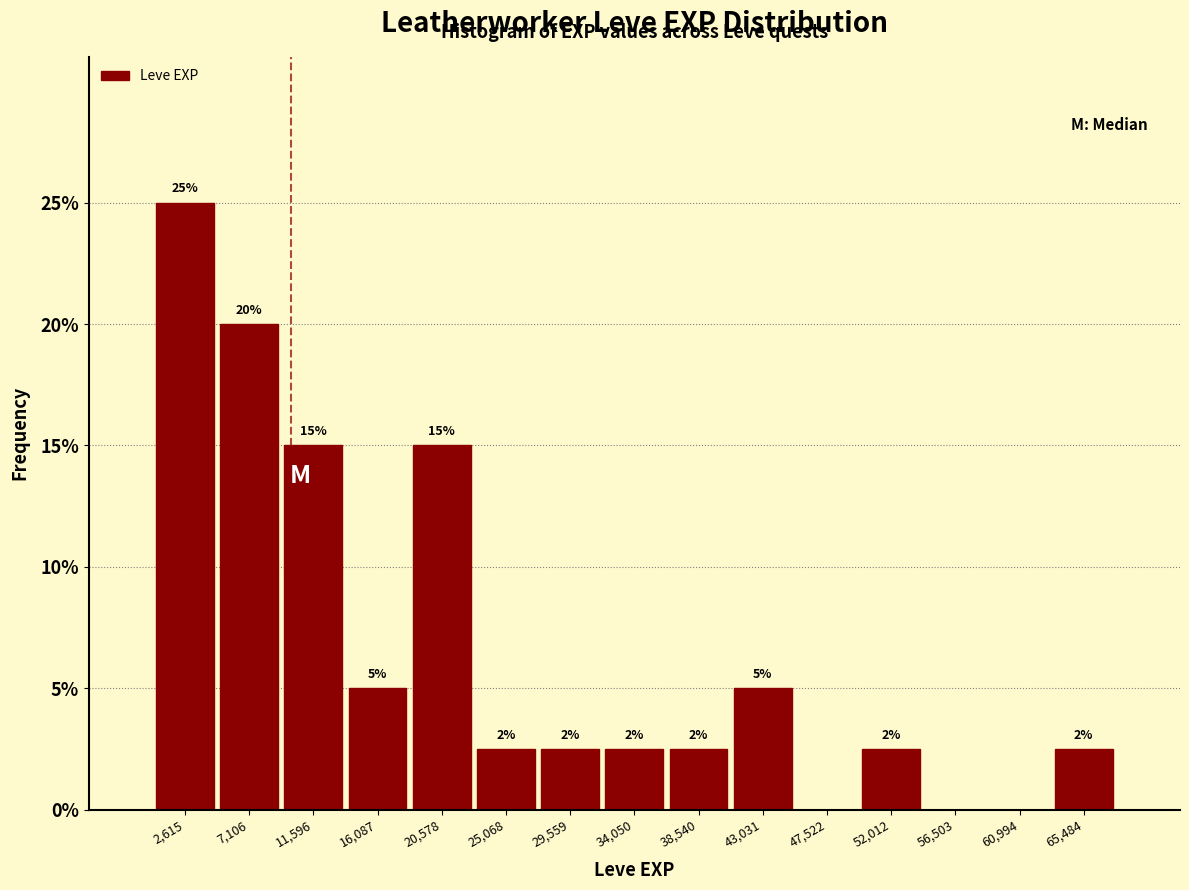

Which range on the x-axis has the tallest bar?

500 to 5000